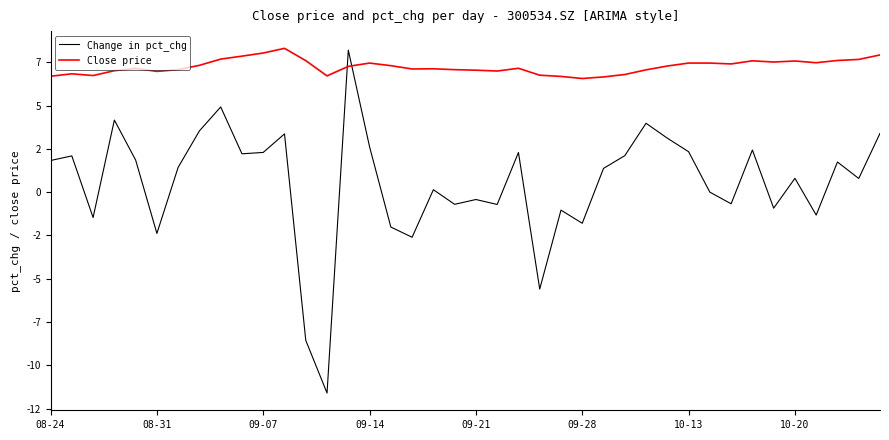

Which series has the widest spread of values?

Change in pct_chg